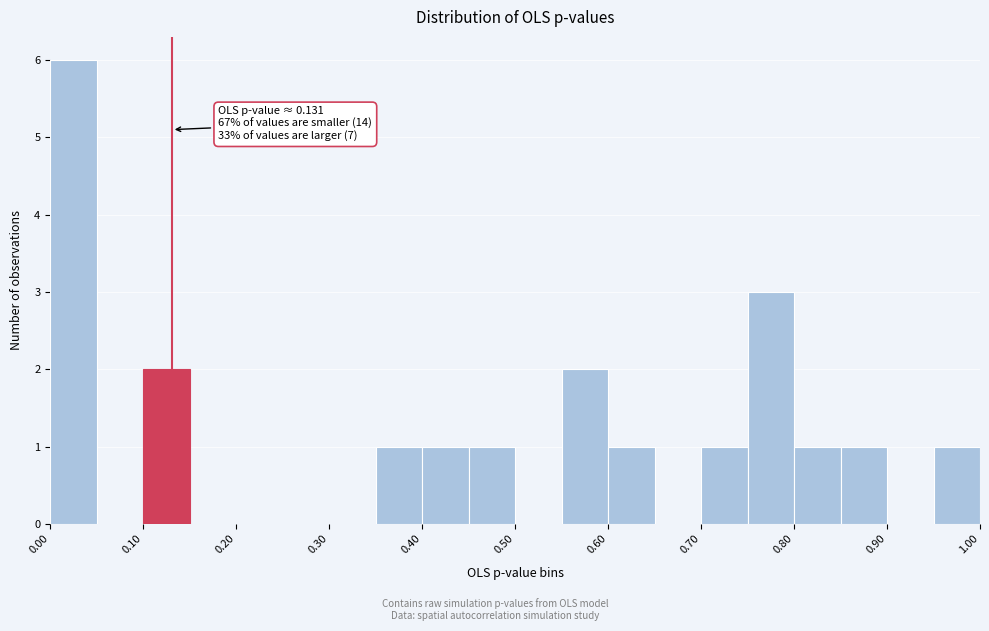

Over which range of the x-axis is the bar tallest?

0.00 to 0.05